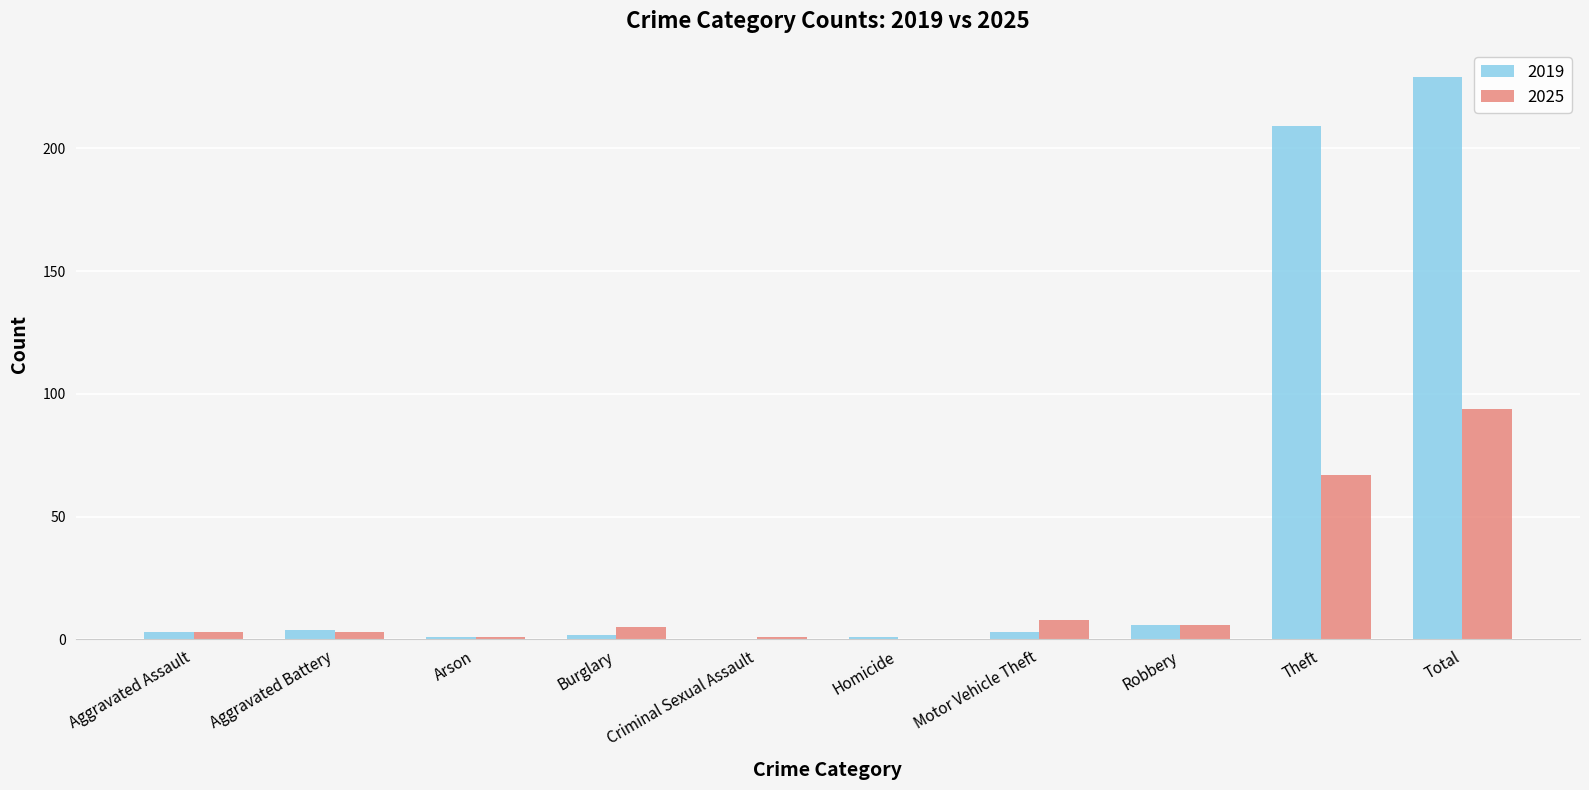

What is the sum of all 2019 values?

458